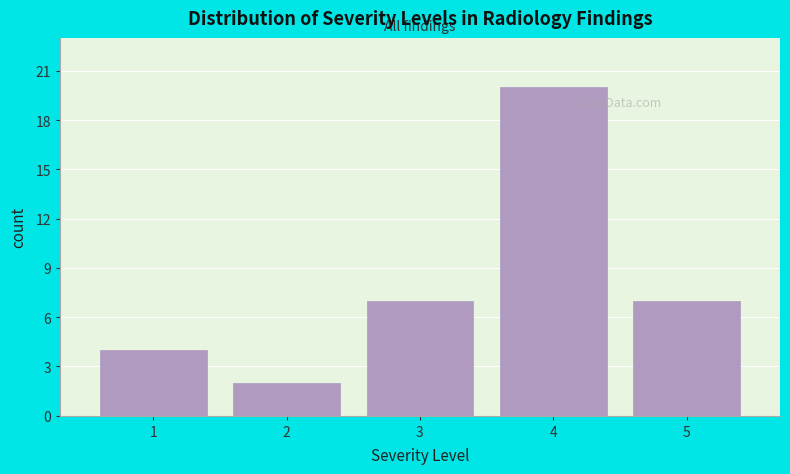

Reading left to right, list every bar in this chart as the range it spans on the x-axis followed by its height. The values are not printed on the chart, so give them approximately, as read against the axis.

0.5 to 1.5: 4
1.5 to 2.5: 2
2.5 to 3.5: 7
3.5 to 4.5: 20
4.5 to 5.5: 7